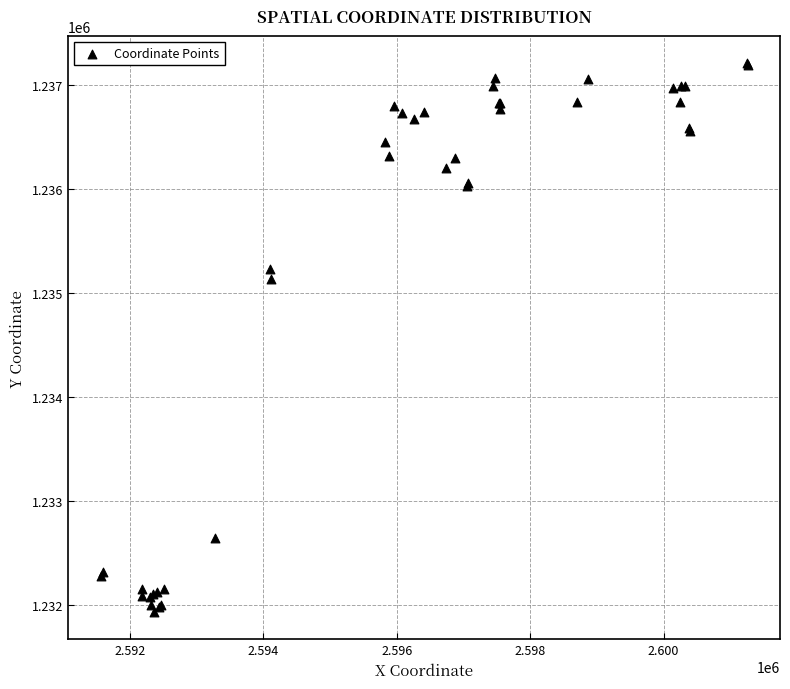

What Y value in the scatter plot is closest to 1234570?

1235134.5